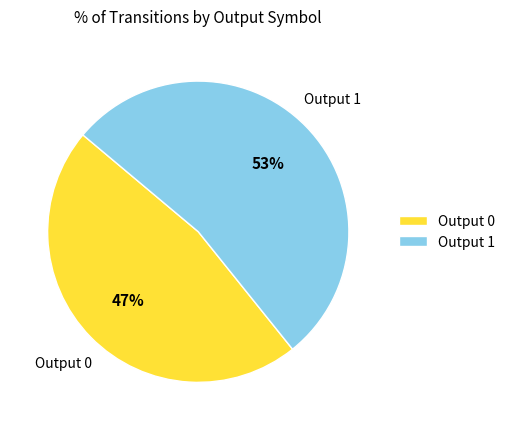

Combined, do Output 0 and Output 1 account for over 50%?

Yes